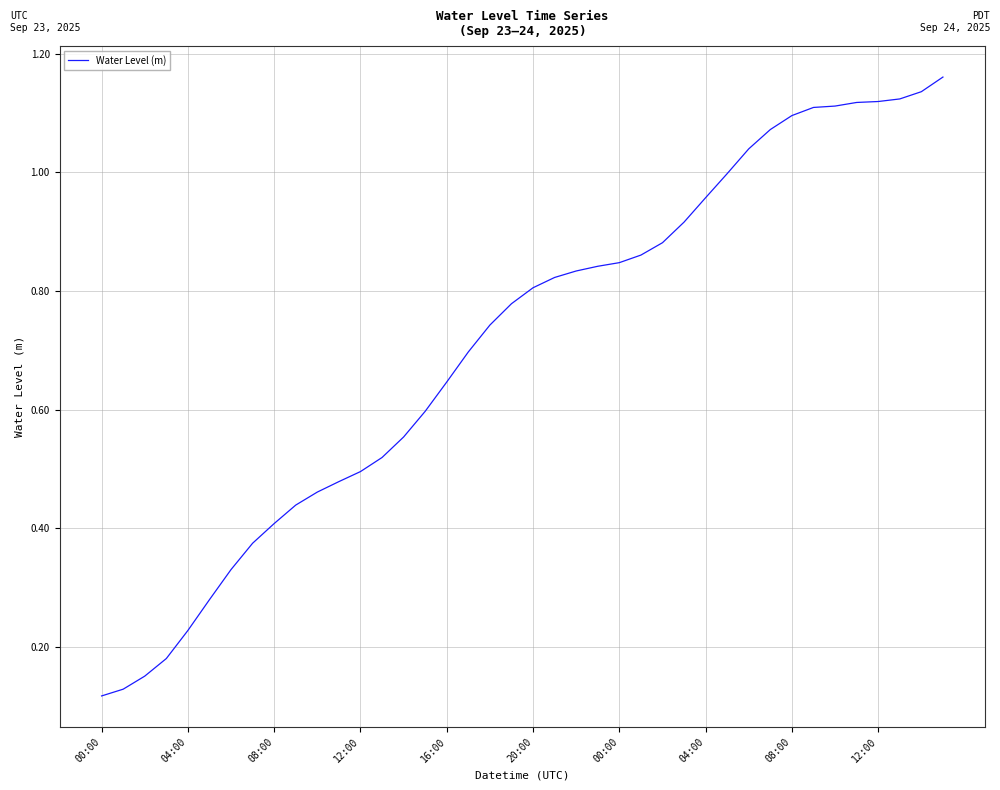

Does the chart display data point markers on the line(s)?

No